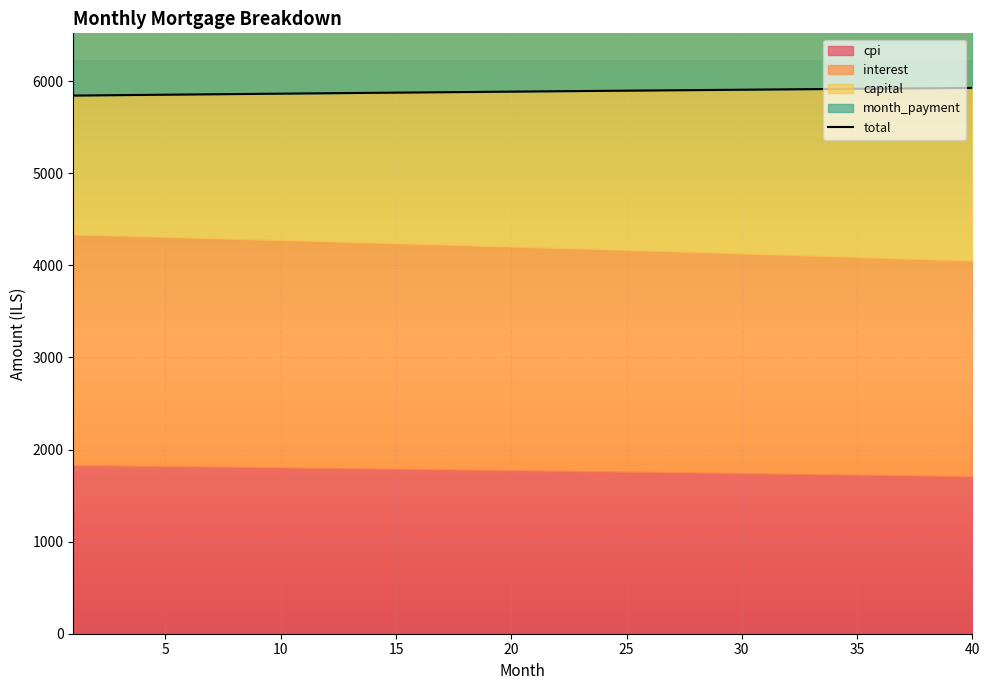

Which label corresponds to the largest value in the chart?

40